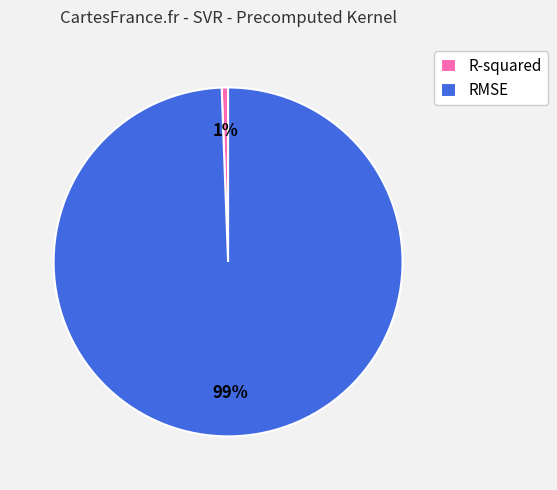

Which slice is the smallest?

R-squared